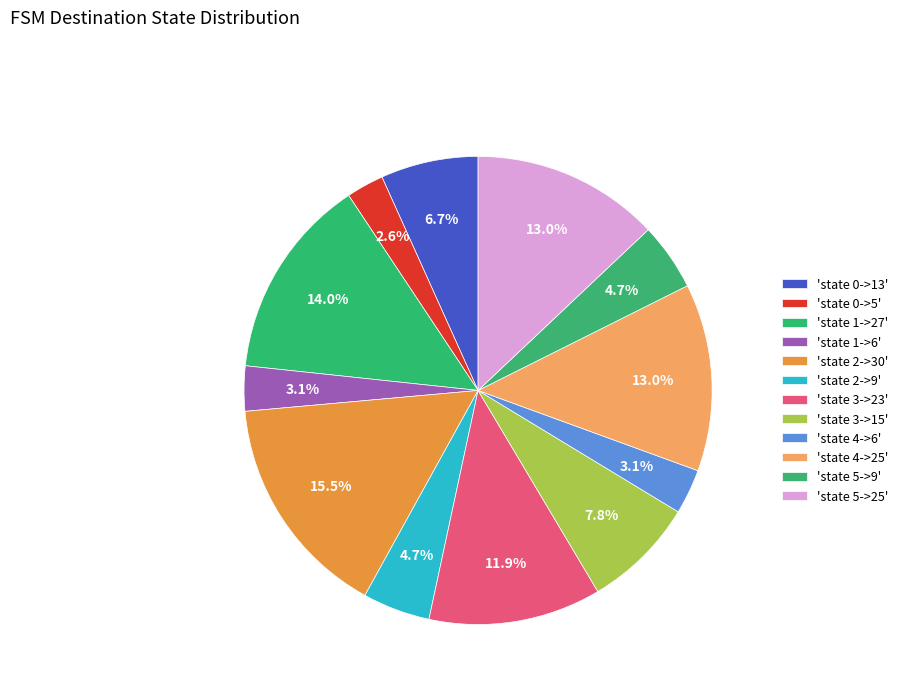

How many slices are in this pie chart?

12